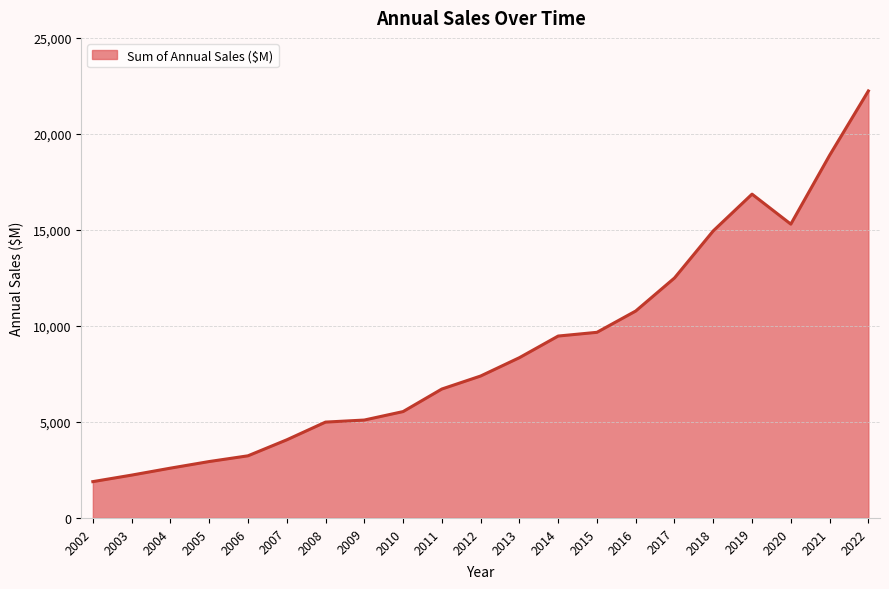

What is the difference between the maximum and minimum values?

20345.2